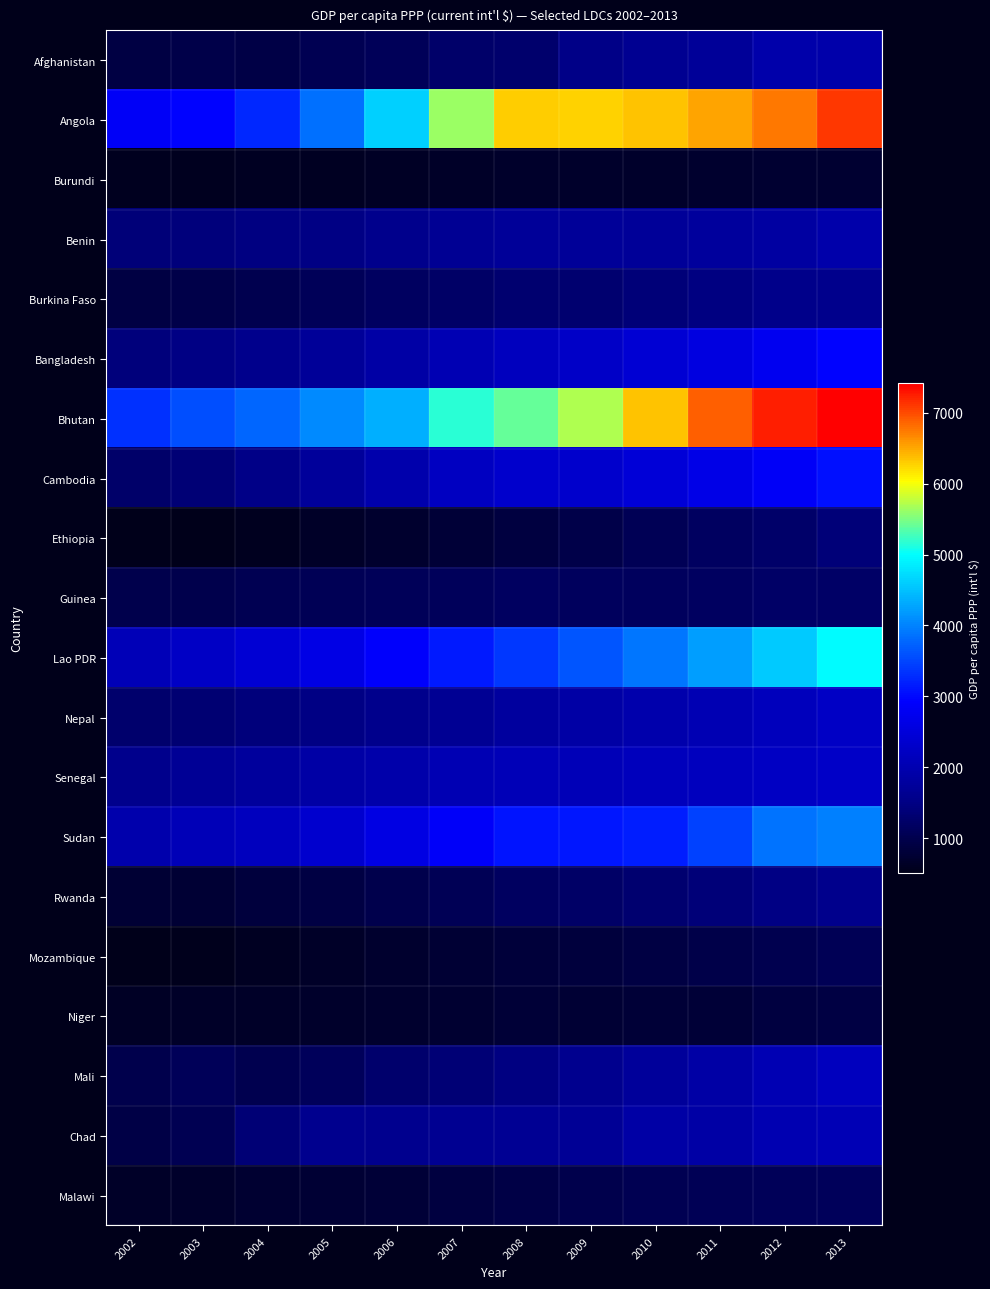

Reading right to left, what are all the values shown in this chart?

Afghanistan: 2013=1941.9	2012=1934.3	2011=1712.6	2010=1629.2	2009=1525.5	2008=1283.0	2007=1245.1	2006=1095.7	2005=1039.4	2004=940.5	2003=945.7	2002=895.6
Angola: 2013=7097.8	2012=6758.3	2011=6524.5	2010=6360.8	2009=6284.3	2008=6298.0	2007=5613.2	2006=4614.6	2005=3838.3	2004=3256.7	2003=2962.0	2002=2858.9
Burundi: 2013=750.7	2012=730.0	2011=712.7	2010=693.5	2009=683.5	2008=679.1	2007=656.9	2006=632.6	2005=603.3	2004=599.9	2003=576.5	2002=591.5
Benin: 2013=1931.9	2012=1826.8	2011=1761.6	2010=1723.8	2009=1716.2	2008=1714.3	2007=1651.8	2006=1565.6	2005=1507.9	2004=1483.4	2003=1428.8	2002=1400.0
Burkina Faso: 2013=1583.2	2012=1547.6	2011=1470.4	2010=1393.6	2009=1308.5	2008=1300.5	2007=1225.9	2006=1165.3	2005=1096.7	2004=1007.4	2003=966.3	2002=904.6
Bangladesh: 2013=2942.8	2012=2764.8	2011=2579.3	2010=2401.7	2009=2273.2	2008=2171.6	2007=2031.8	2006=1871.0	2005=1724.4	2004=1591.4	2003=1495.5	2002=1424.3
Bhutan: 2013=7418.5	2012=7251.4	2011=6882.7	2010=6354.4	2009=5717.2	2008=5418.2	2007=5172.7	2006=4365.9	2005=4060.2	2004=3770.1	2003=3564.7	2002=3344.2
Cambodia: 2013=3058.7	2012=2846.7	2011=2648.7	2010=2462.5	2009=2331.4	2008=2346.8	2007=2189.5	2006=1964.2	2005=1746.9	2004=1518.1	2003=1360.9	2002=1251.0
Ethiopia: 2013=1377.0	2012=1256.7	2011=1165.2	2010=1053.8	2009=949.5	2008=889.3	2007=808.5	2006=726.0	2005=653.1	2004=581.8	2003=512.9	2002=528.9
Guinea: 2013=1234.0	2012=1219.5	2011=1183.9	2010=1147.1	2009=1142.5	2008=1168.5	2007=1121.7	2006=1101.3	2005=1067.2	2004=1025.5	2003=994.5	2002=980.7
Lao PDR: 2013=4967.9	2012=4580.9	2011=4233.4	2010=3904.4	2009=3616.2	2008=3398.0	2007=3145.8	2006=2897.1	2005=2630.0	2004=2415.1	2003=2241.6	2002=2100.9
Nepal: 2013=2251.8	2012=2153.7	2011=2042.1	2010=1956.5	2009=1863.7	2008=1787.4	2007=1668.7	2006=1588.3	2005=1507.6	2004=1428.8	2003=1345.9	2002=1287.7
Senegal: 2013=2267.8	2012=2225.3	2011=2159.0	2010=2142.9	2009=2092.8	2008=2086.2	2007=2028.5	2006=1934.8	2005=1882.3	2004=1774.1	2003=1675.8	2002=1582.2
Sudan: 2013=3981.9	2012=3873.6	2011=3478.3	2010=3175.3	2009=3116.2	2008=3080.8	2007=2883.7	2006=2591.9	2005=2351.1	2004=2180.5	2003=2101.9	2002=1968.1
Rwanda: 2013=1569.4	2012=1510.7	2011=1397.2	2010=1301.7	2009=1230.5	2008=1181.5	2007=1072.1	2006=996.7	2005=907.1	2004=838.7	2003=775.8	2002=762.7
Mozambique: 2013=1069.5	2012=1010.2	2011=951.8	2010=895.5	2009=852.9	2008=818.5	2007=772.4	2006=720.4	2005=654.7	2004=600.5	2003=558.3	2002=529.4
Niger: 2013=907.7	2012=883.3	2011=807.2	2010=804.1	2009=762.0	2008=791.3	2007=735.4	2006=720.9	2005=686.0	2004=660.0	2003=665.7	2002=643.0
Mali: 2013=2163.1	2012=2048.1	2011=1862.9	2010=1746.7	2009=1606.5	2008=1474.1	2007=1364.2	2006=1268.4	2005=1130.1	2004=1024.4	2003=1096.2	2002=981.3
Chad: 2013=2075.4	2012=1997.4	2011=1862.4	2010=1884.8	2009=1694.8	2008=1667.7	2007=1640.2	2006=1599.9	2005=1596.7	2004=1366.9	2003=1033.5	2002=917.8
Malawi: 2013=1125.6	2012=1085.7	2011=1078.9	2010=1039.3	2009=990.3	2008=934.9	2007=877.5	2006=802.8	2005=765.2	2004=737.6	2003=698.8	2002=664.7